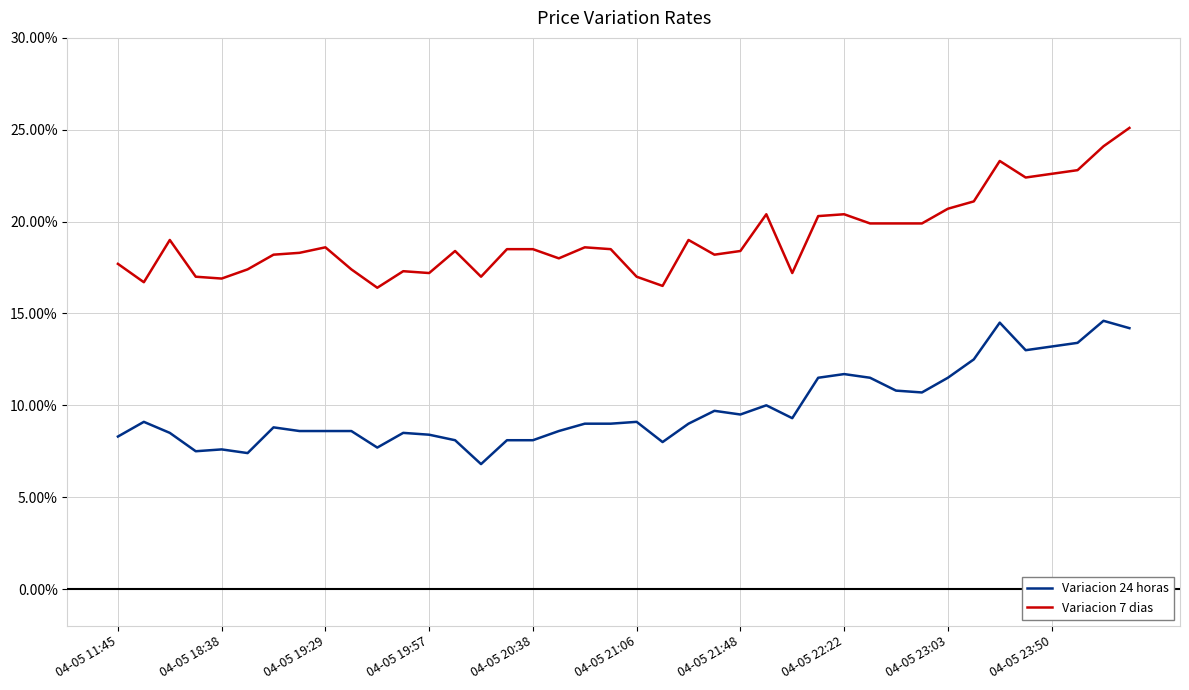

What are all the series names shown in the legend?

Variacion 24 horas, Variacion 7 dias